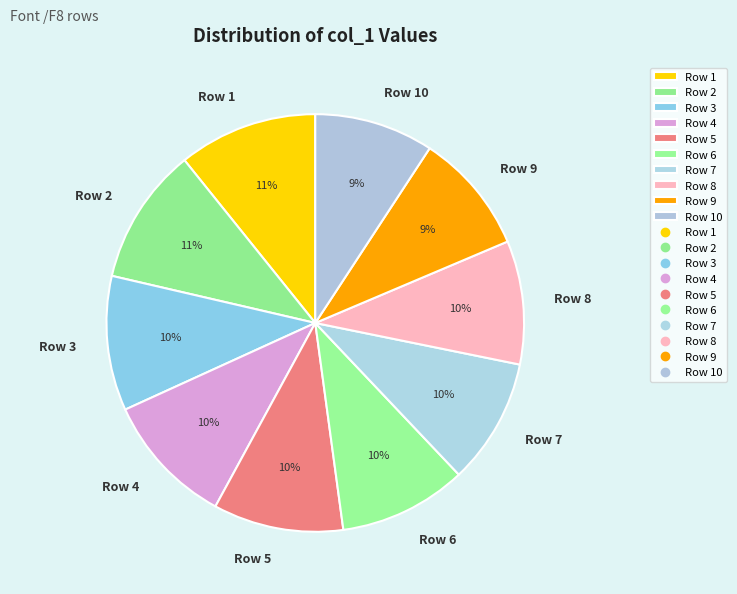

To the nearest percent, what is the average slice percentage?

10%